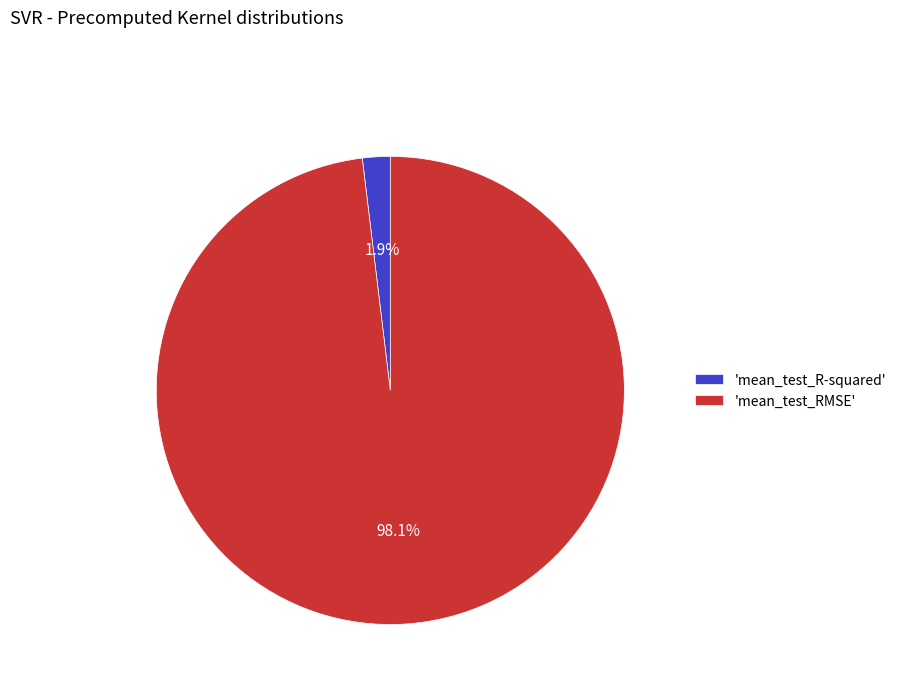

Combined, do 'mean_test_R-squared' and 'mean_test_RMSE' account for over 50%?

Yes